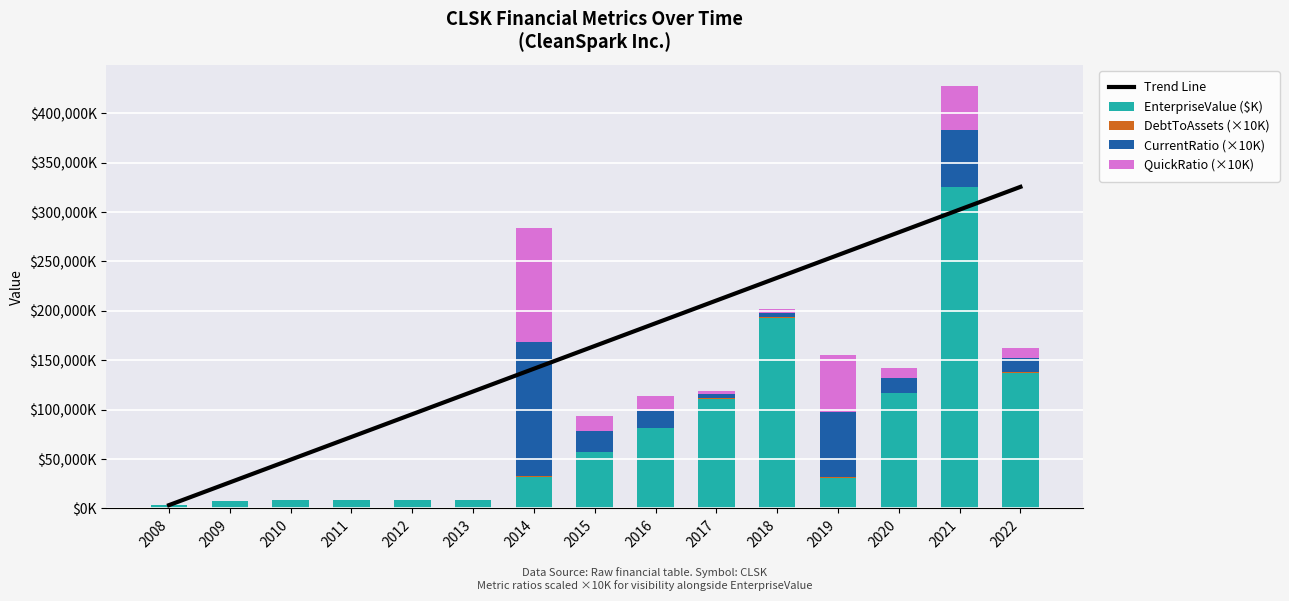

How many groups of bars are there?

15